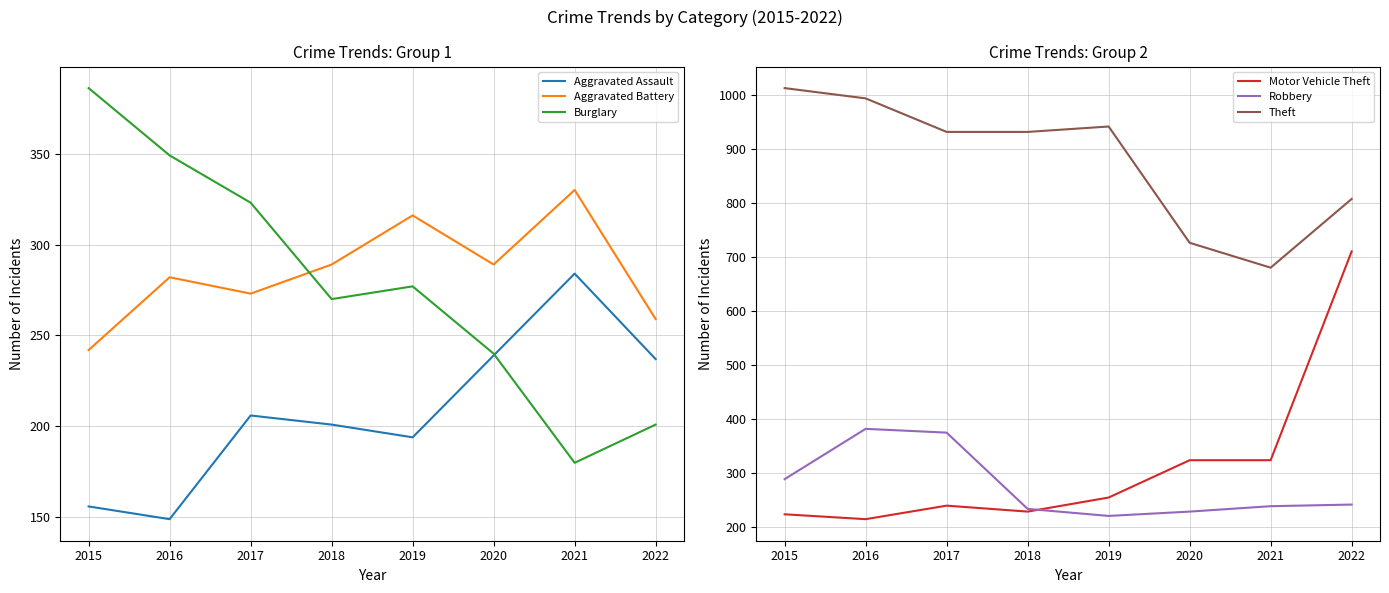

Which series ends up on top after the final intersection of Aggravated Assault and Robbery?

Robbery